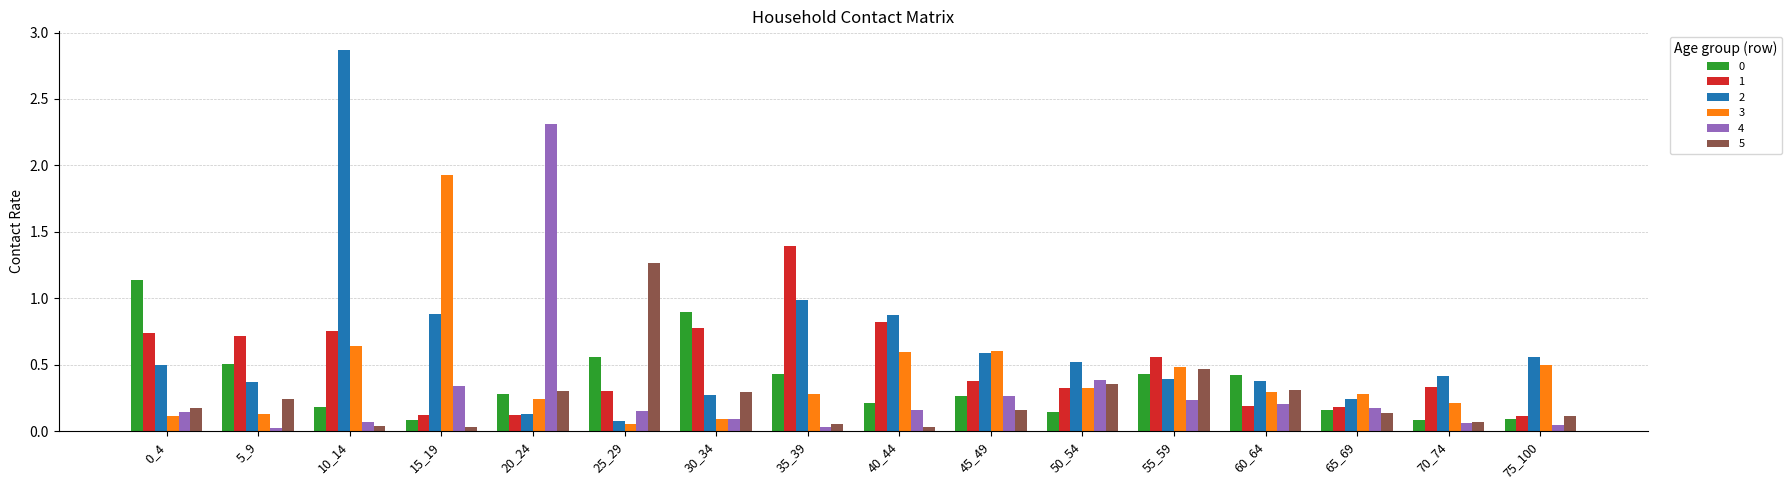

What is the total value across all series at 65_69?

1.2